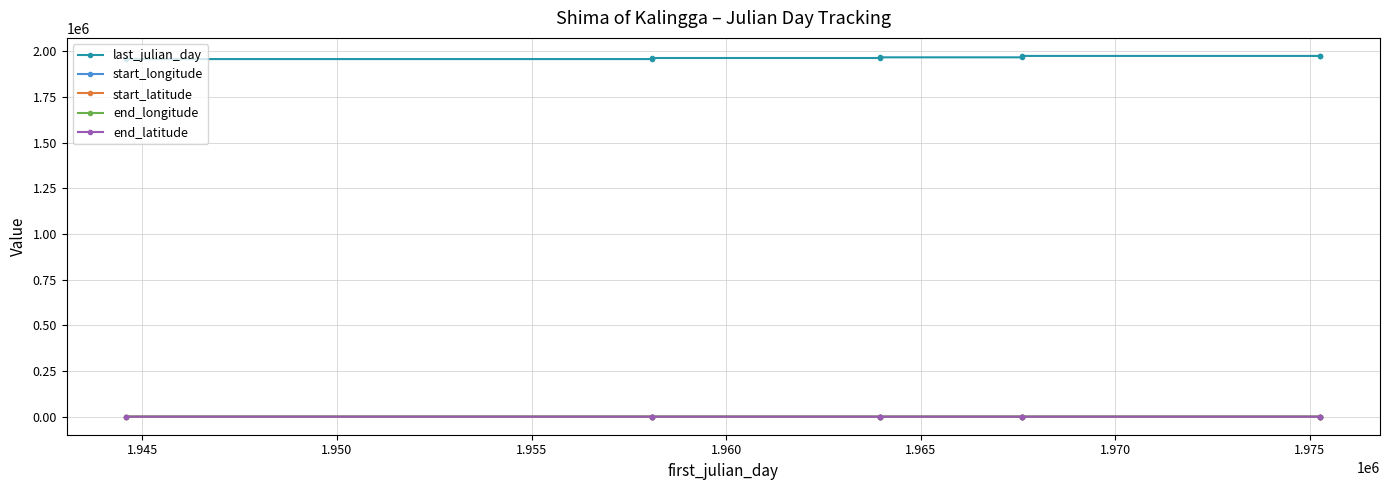

What is the maximum value shown in the chart?

1975299.0